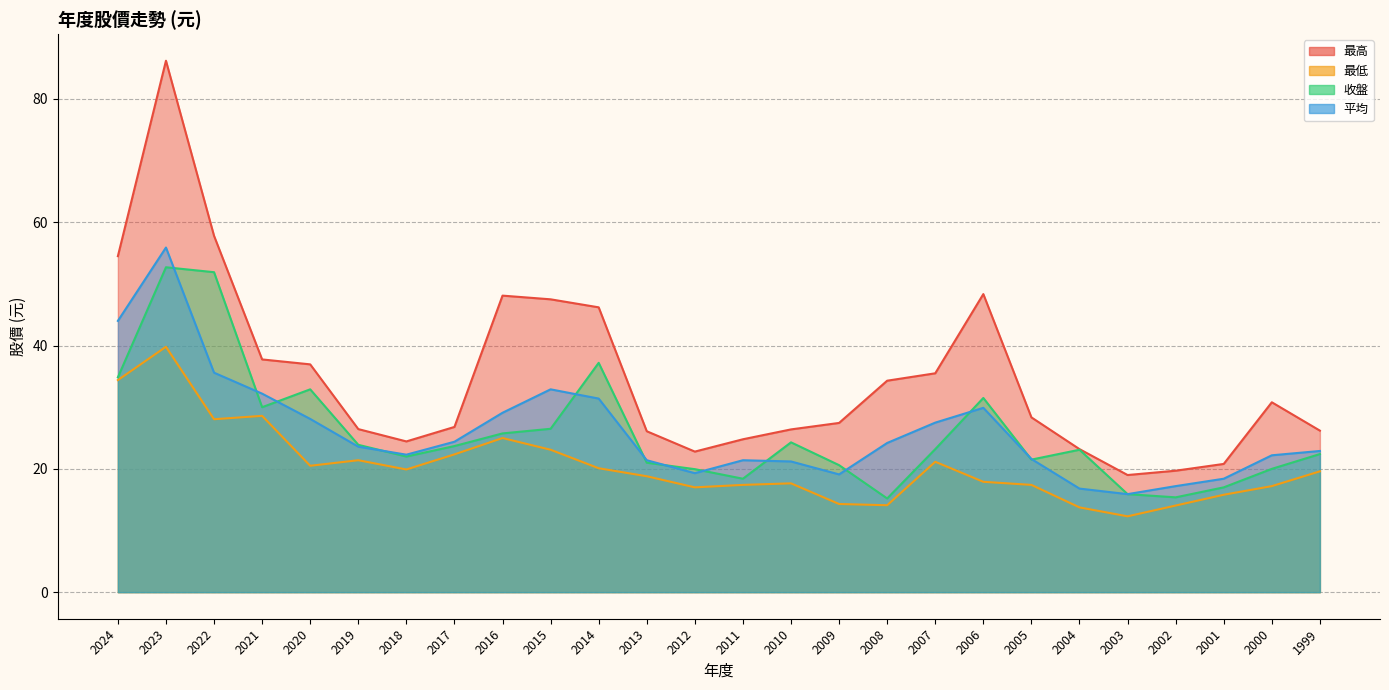

What is the total value across all series at 2004?

76.8